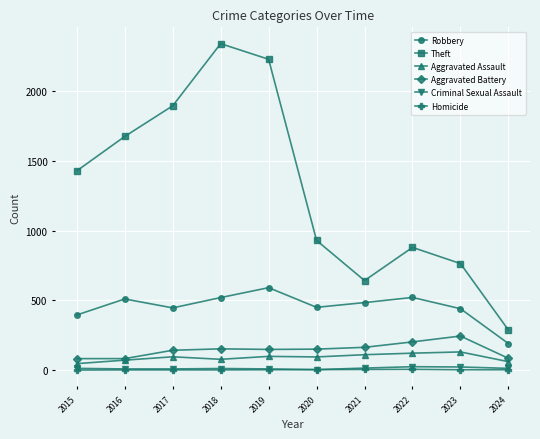

Is it true that Aggravated Battery equals 255 at 2021?

False